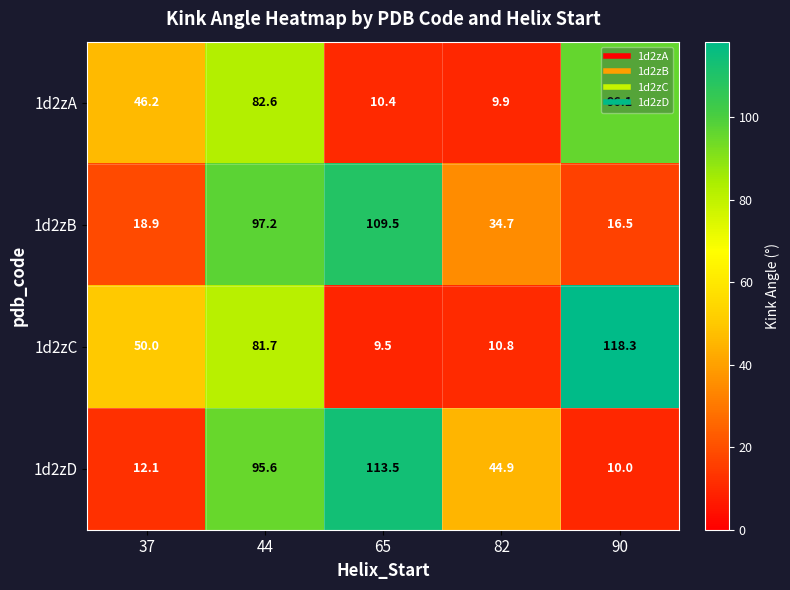

How many data points does each series have?

5